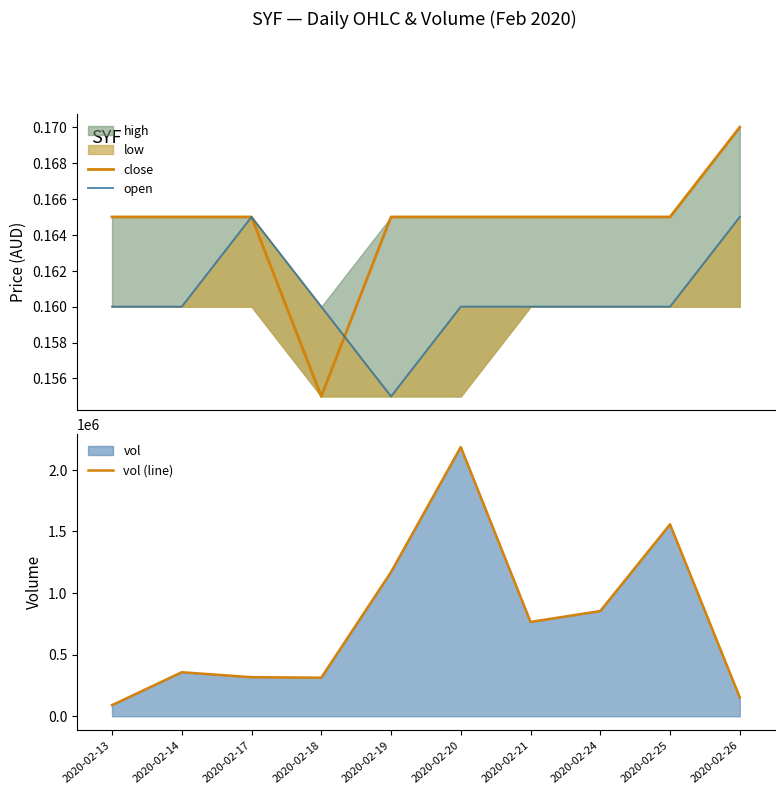

The value of vol (line) at 2020-02-18 is 313300. True or false?

True